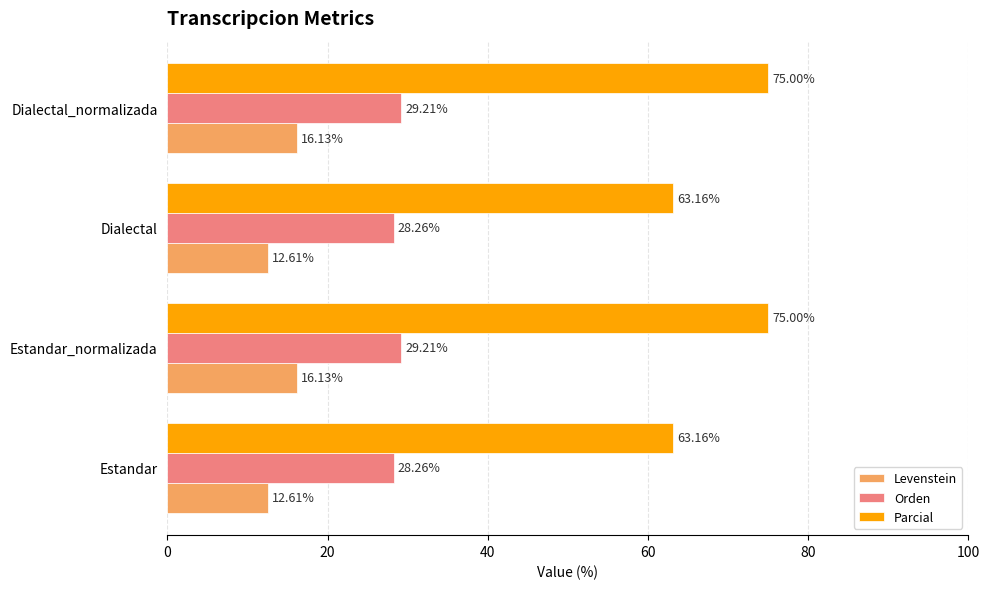

What are all the series names shown in the legend?

Levenstein, Orden, Parcial